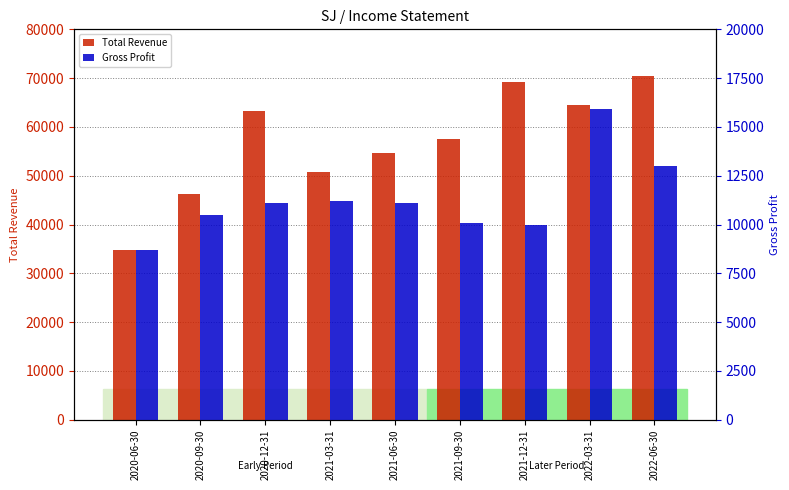

Reading left to right, transcribe all the data shown in this chart.

Total Revenue: 34700	46200	63300	50800	54700	57500	69300	64500	70500
Gross Profit: 8700	10500	11100	11200	11100	10100	10000	15900	13000